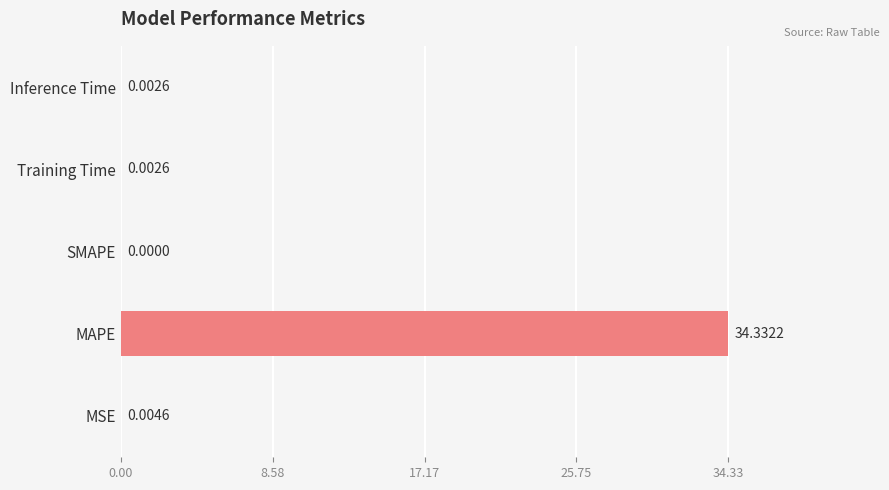

Are the bars horizontal?

Yes